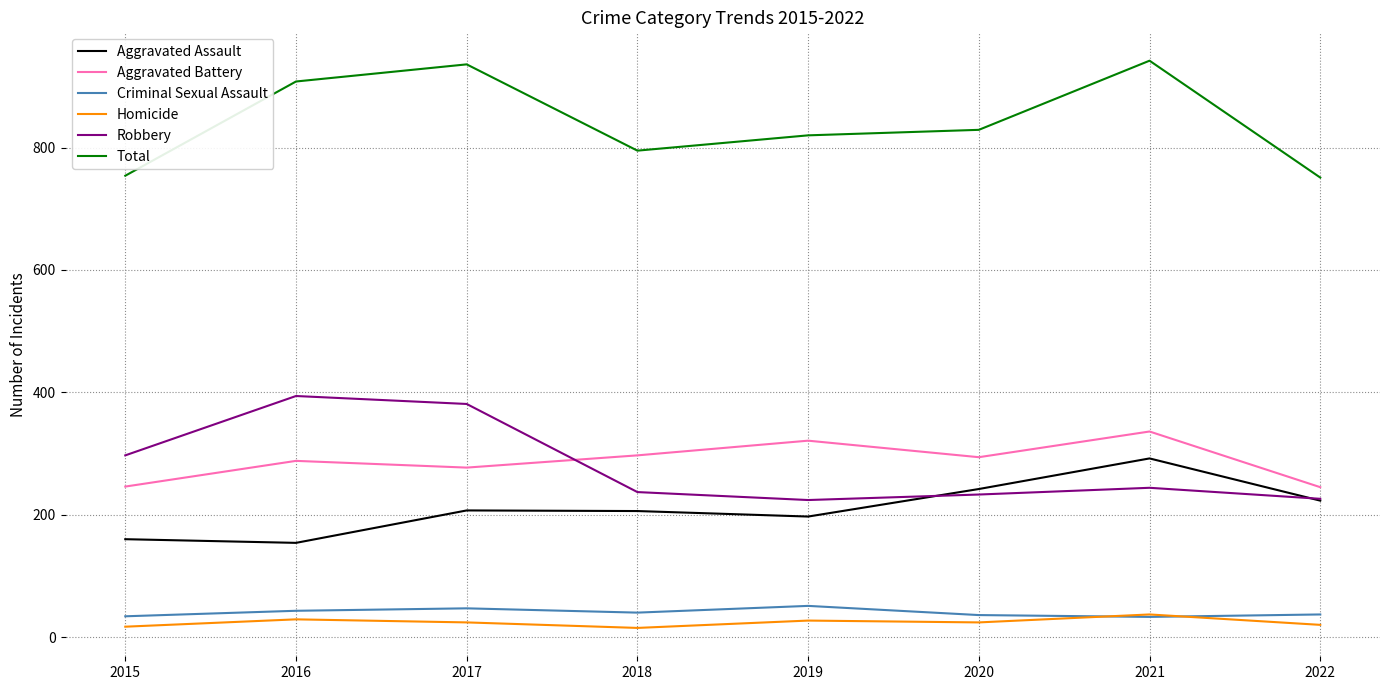

What is the maximum value shown in the chart?

942